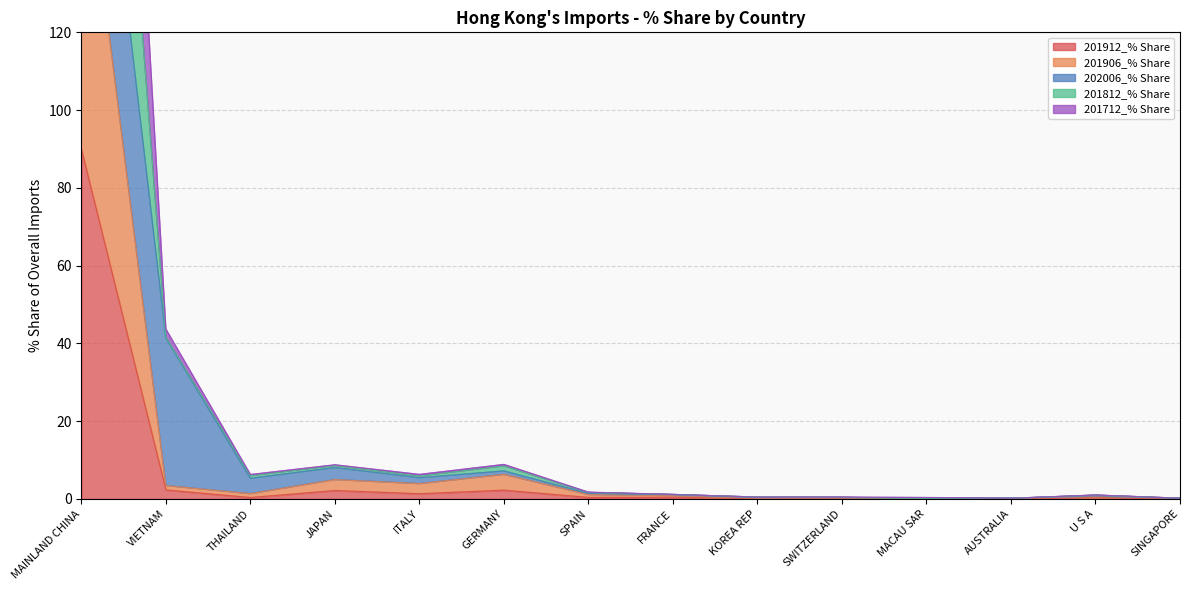

Which series has the largest total across all categories?

201812_% Share